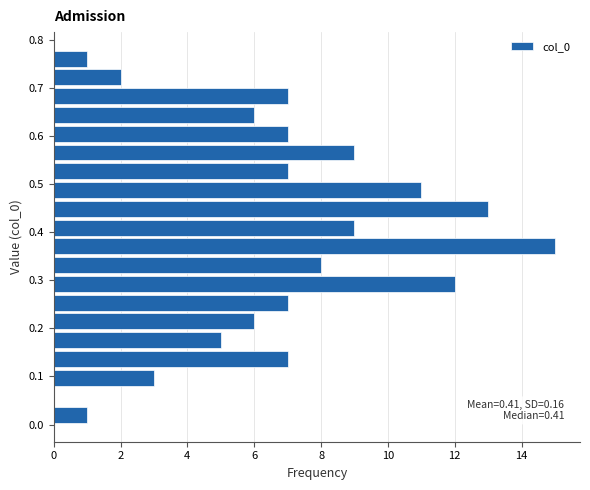

Around what value on the y-axis is the longest bar? Give the approximate position of its centre, as read against the axis.

0.37